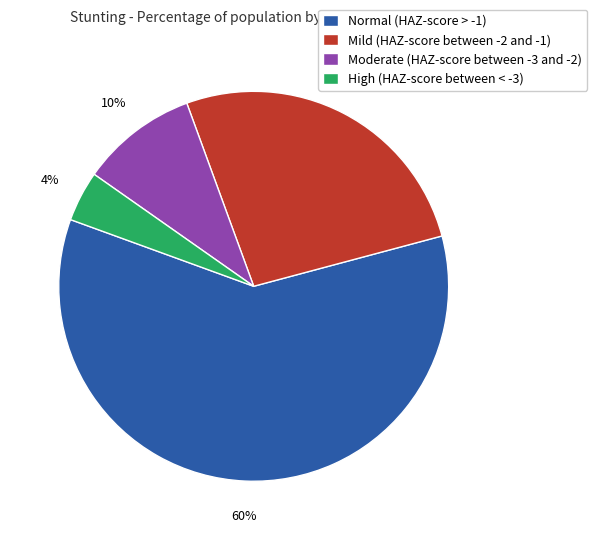

What is the largest slice in the pie chart?

Normal (HAZ-score > -1)